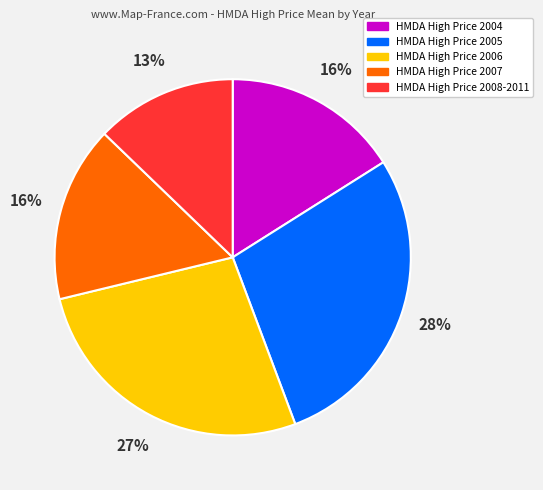

Is there a majority slice in this chart?

No